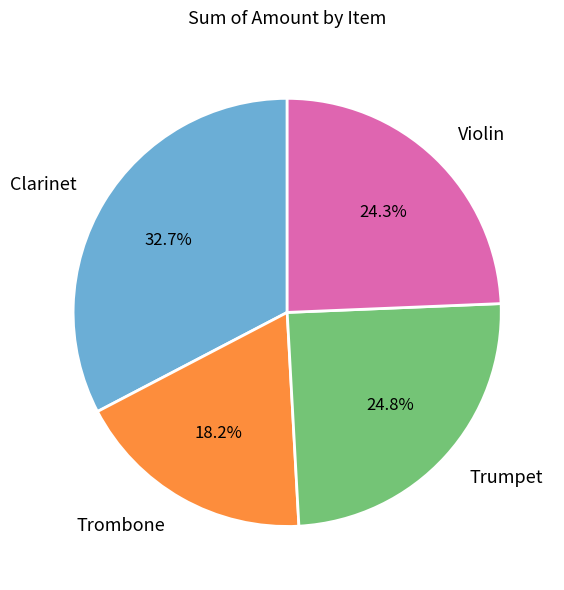

Between Violin and Clarinet, which is larger?

Clarinet